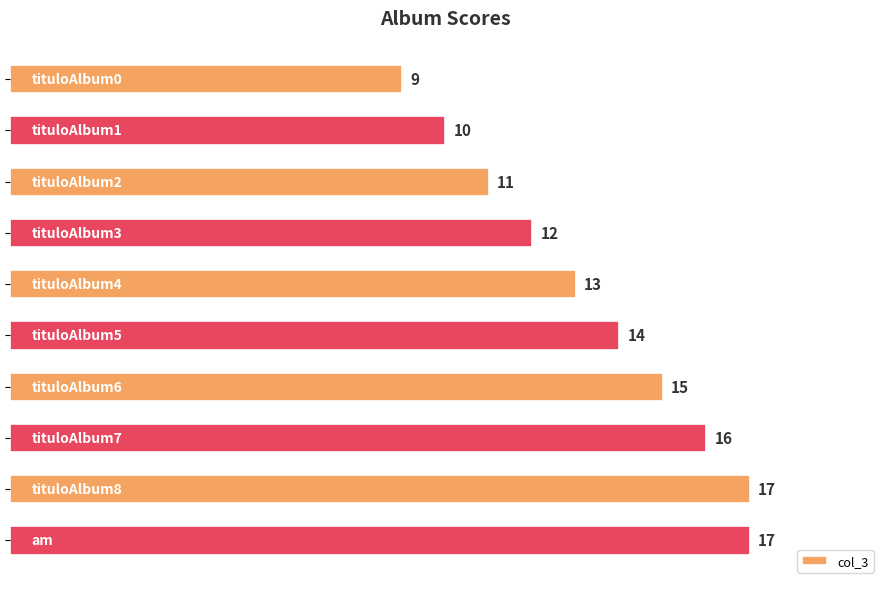

What is the value of the 2nd bar from the top?

10